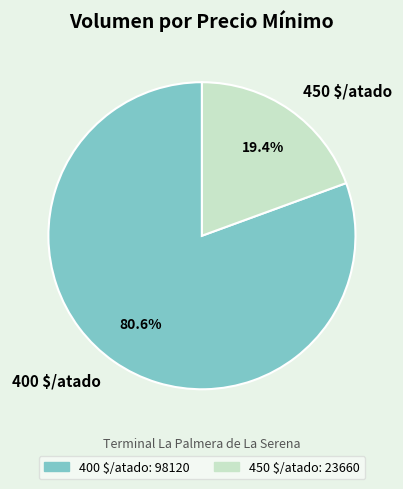

What percentage is NOT represented by 400 $/atado?

19.4%